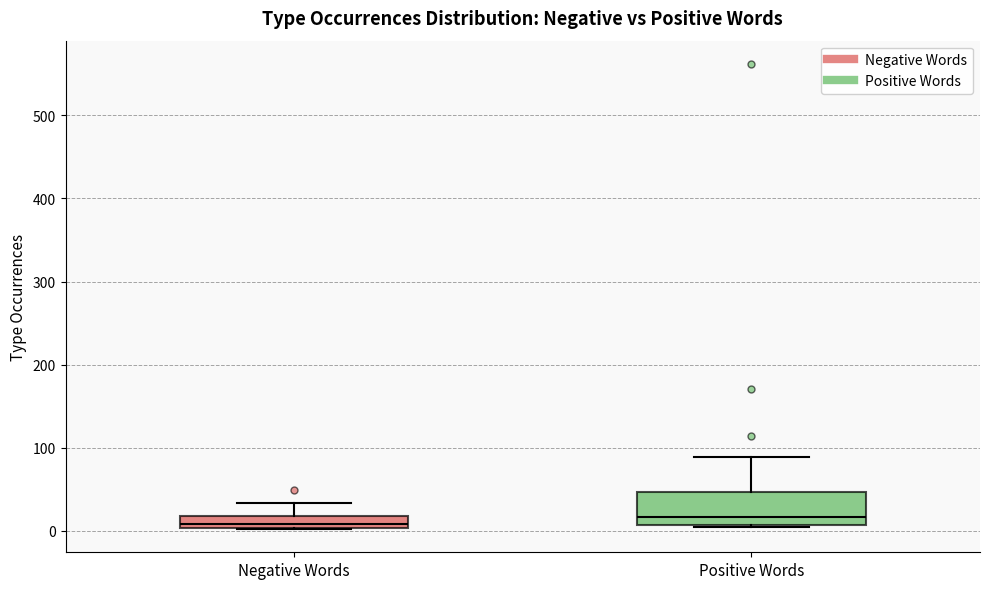

Where does the upper whisker of the box for Positive Words end on the y-axis? The values are not printed on the chart, so give them approximately, as read against the axis.

90